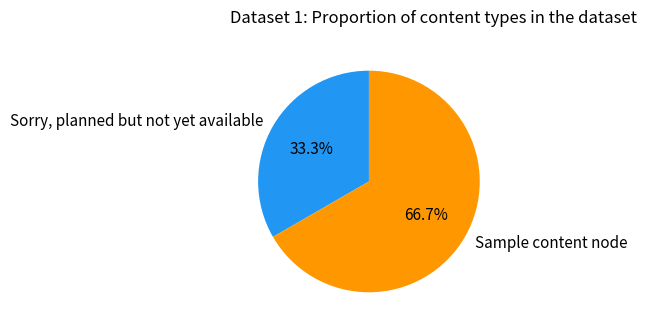

To the nearest percent, what is the difference between the Sorry, planned but not yet available and Sample content node slice percentages?

33%